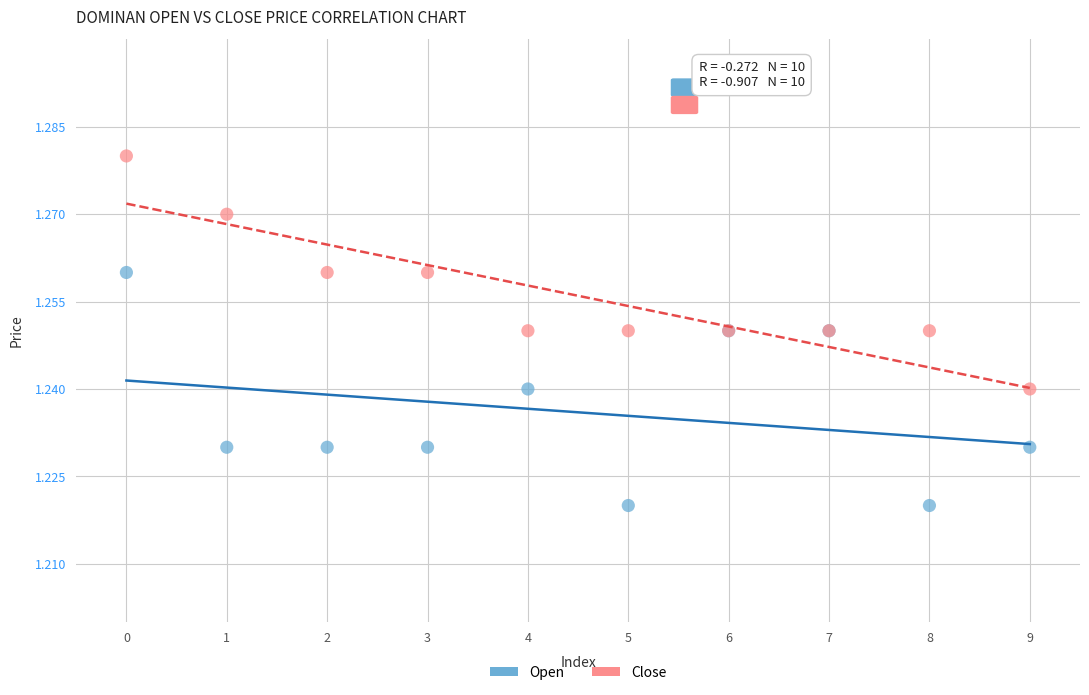

Which series reaches the minimum Y coordinate?

Open